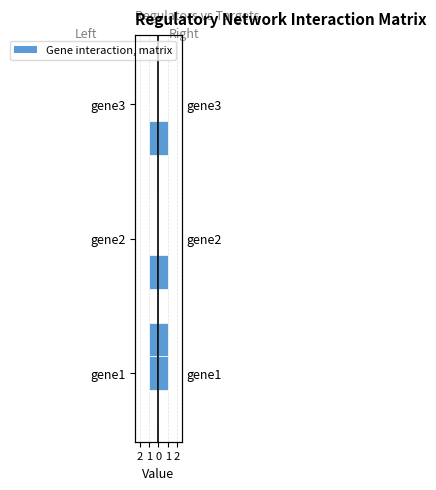

What is the difference between the highest and lowest values at gene3?

2